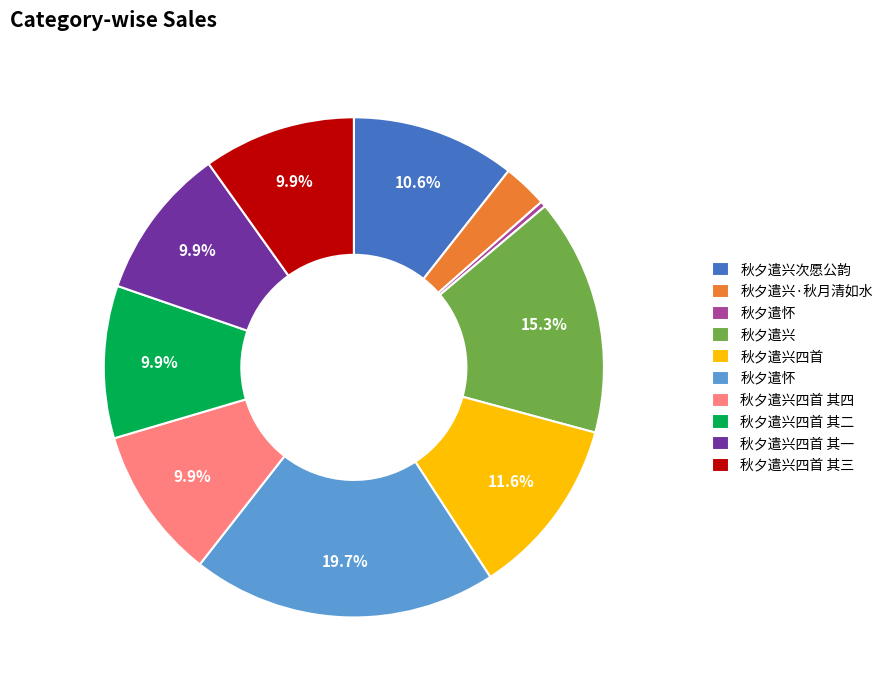

Is there any slice that represents more than half of the pie?

No